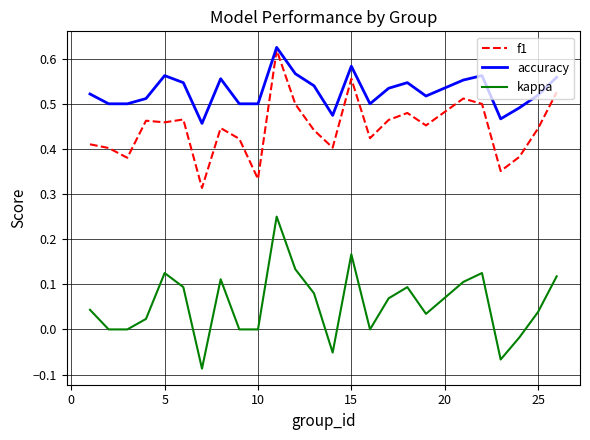

List the series in order of their overall mean, lowest first.

kappa, f1, accuracy